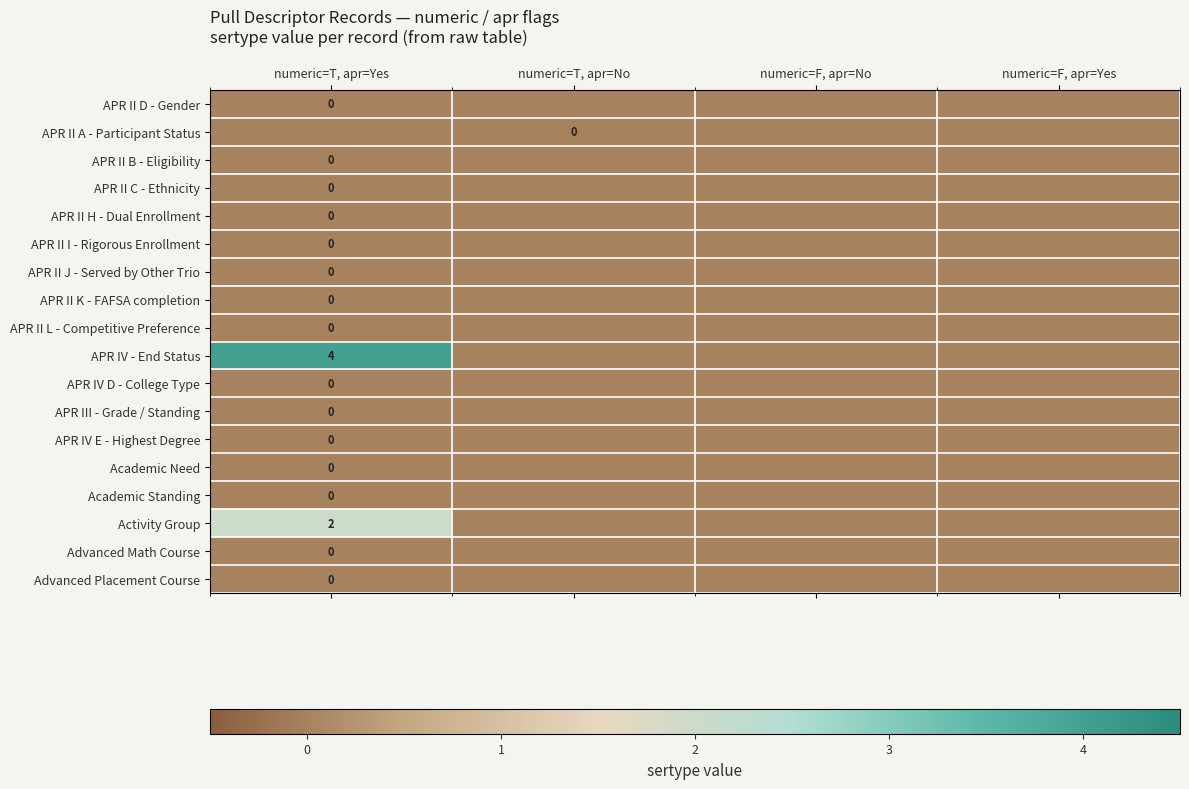

What is the maximum value shown in the chart?

4